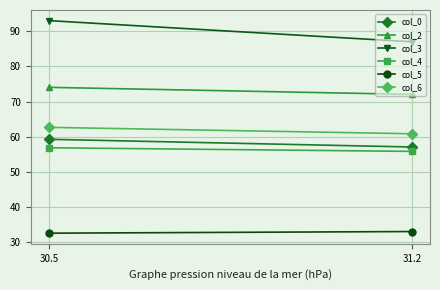

What is the spread (max minus min) of values at 31.2?

53.9